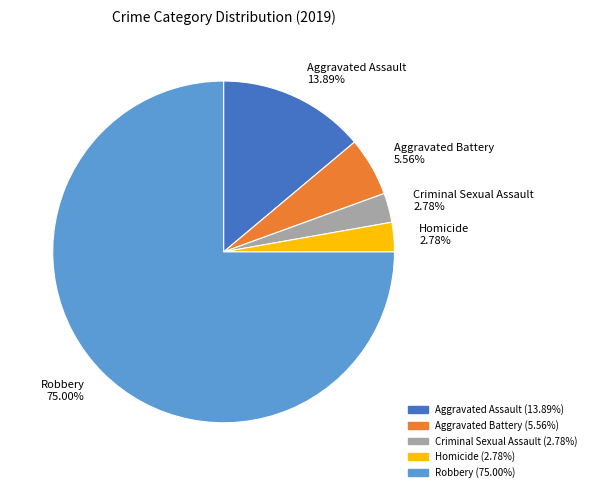

Is it true that Robbery is 85% of the pie?

False